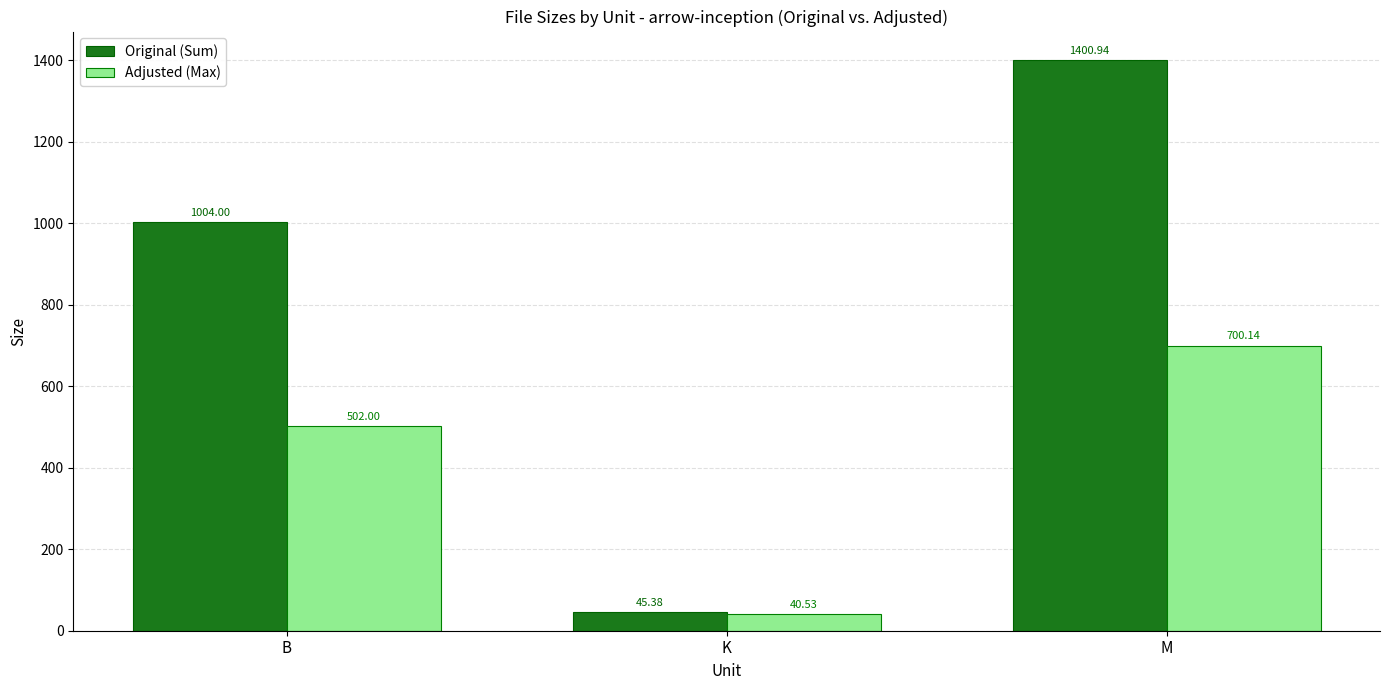

Rank the series at M from highest to lowest value.

Original (Sum), Adjusted (Max)